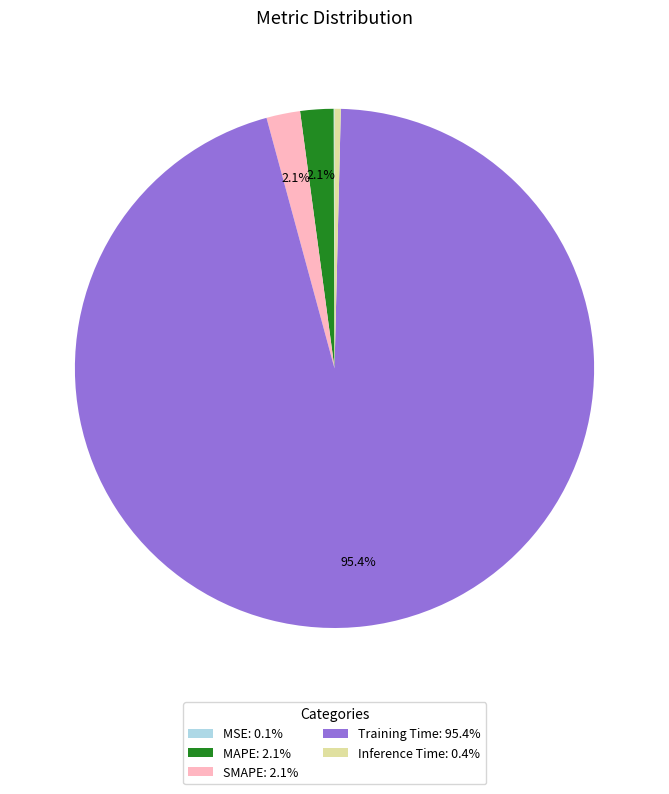

How much of the chart is everything except MAPE: 2.1%?

97.9%